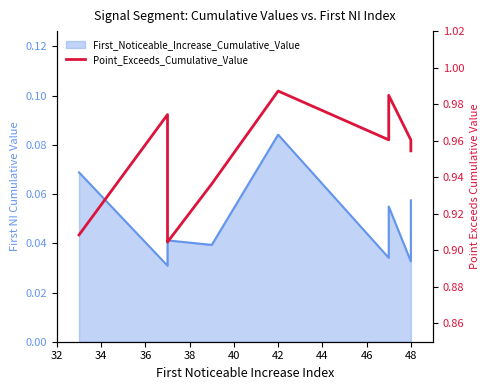

Which has a higher value, 46 or 34?

46